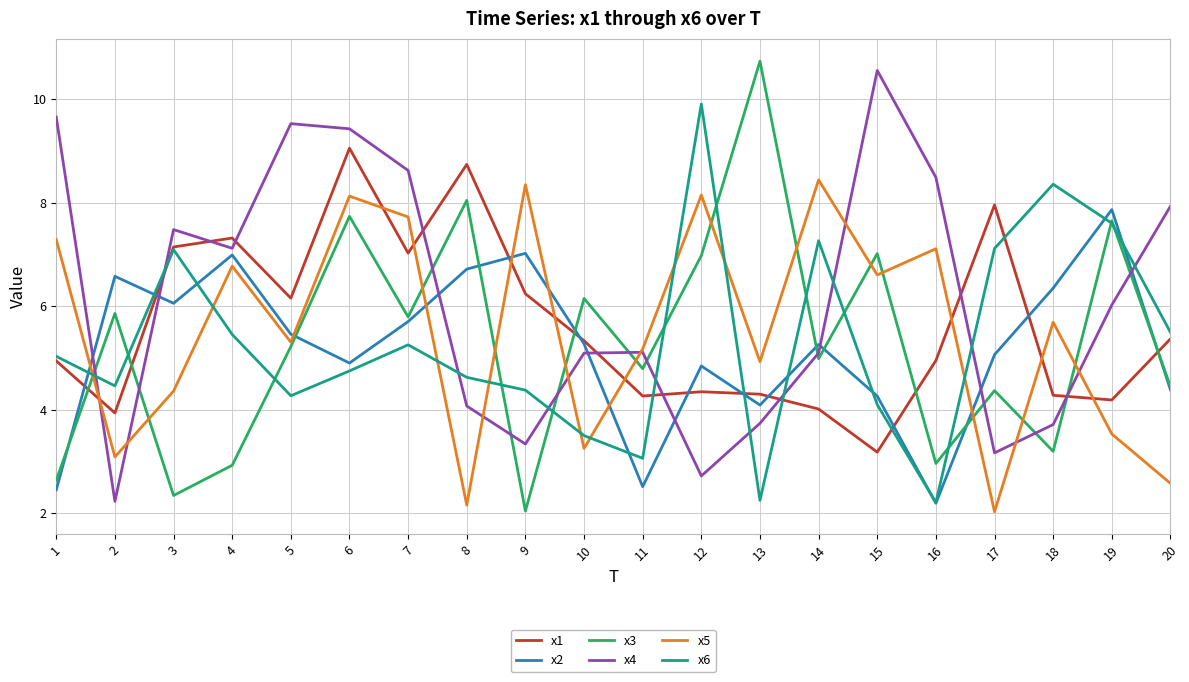

What is the minimum value for x1?

3.2